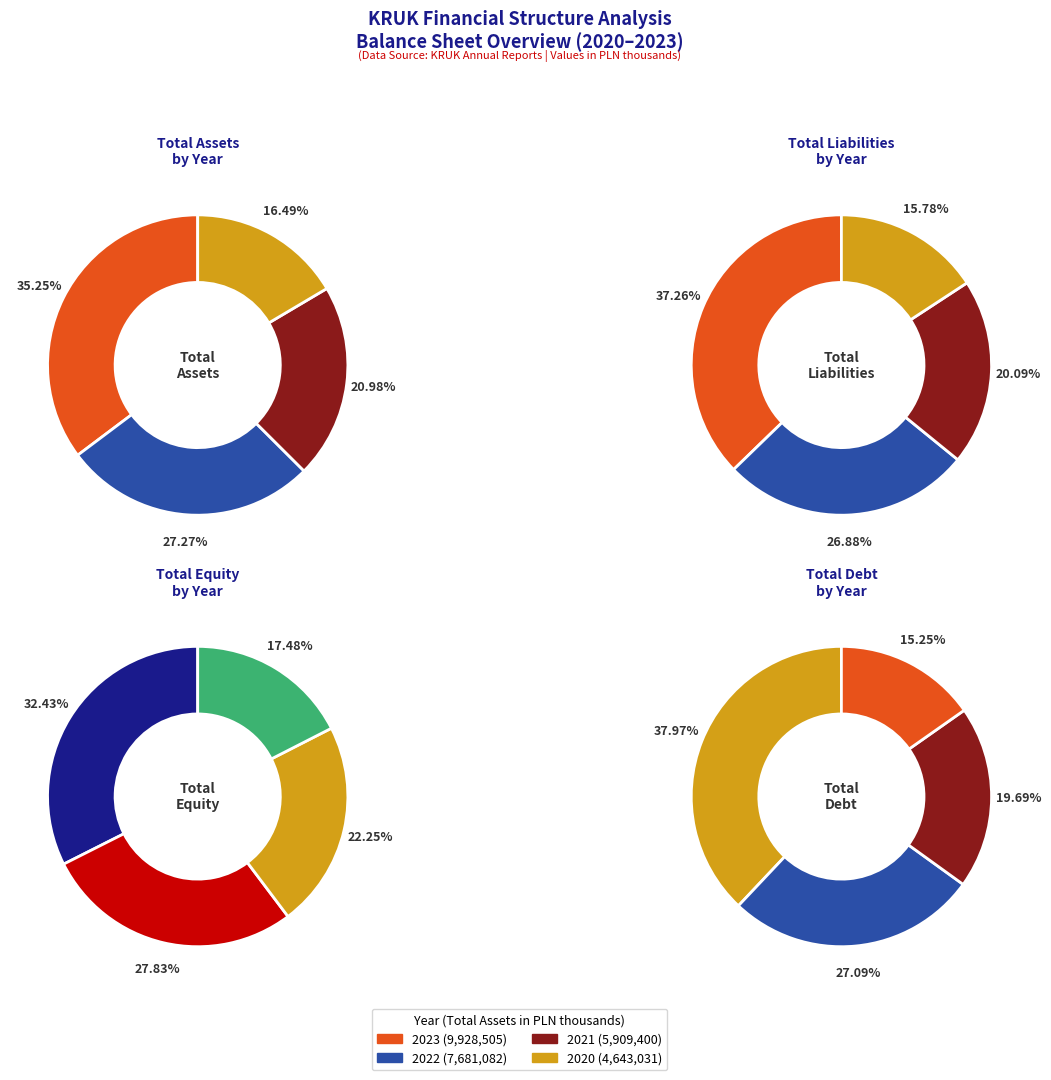

To the nearest percent, what is the combined percentage of total_debt and total_liabilities?

43%